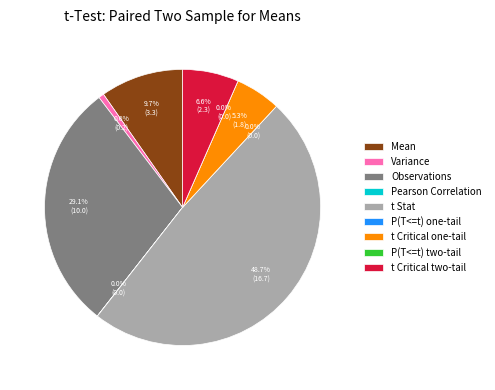

The t Stat slice represents 59% of the pie. True or false?

False